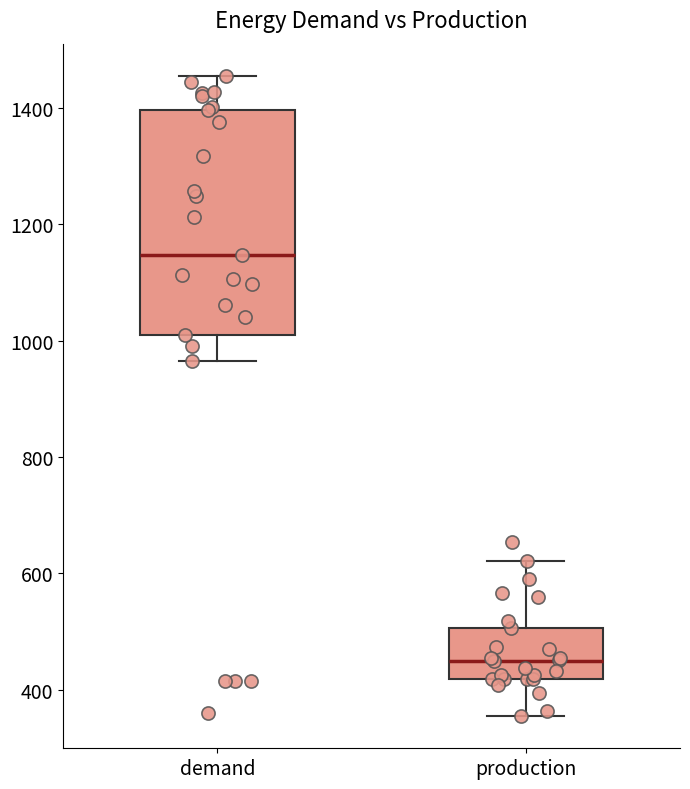

Where is the upper edge of the box for production on the y-axis? The values are not printed on the chart, so give them approximately, as read against the axis.

500